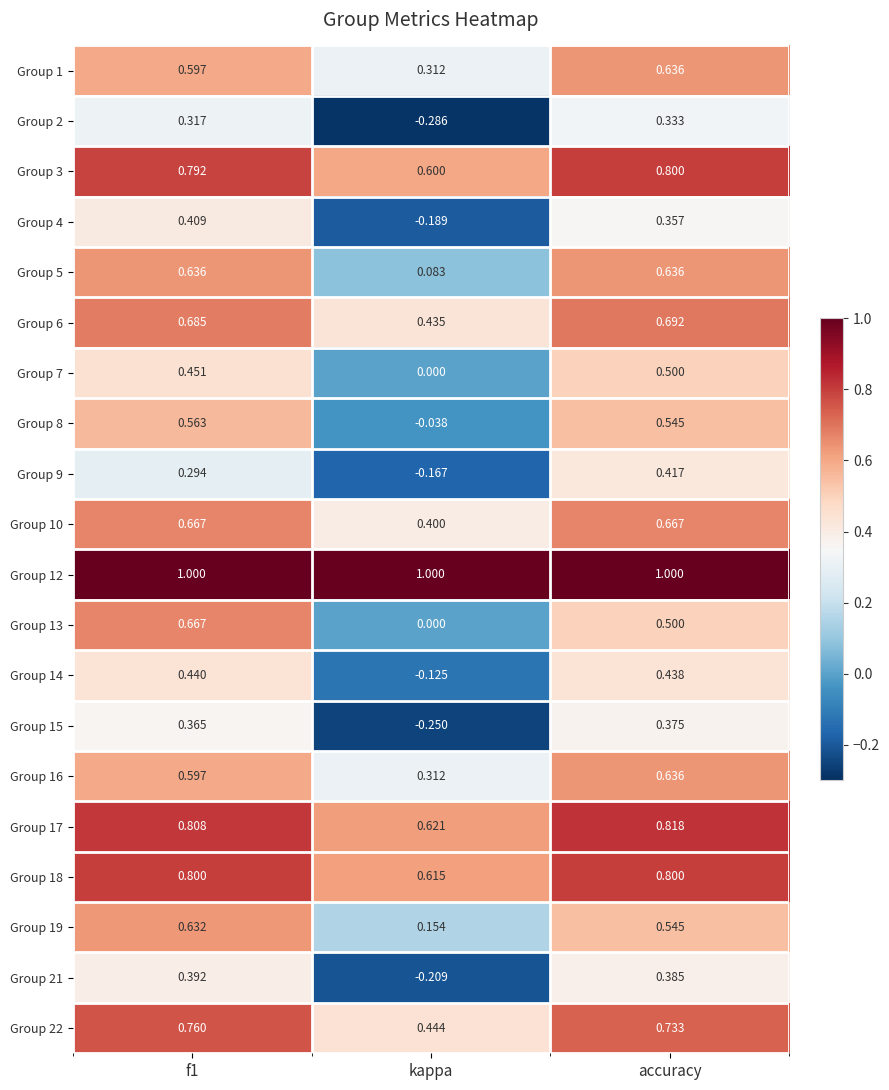

At which label does Group 15 reach its peak?

accuracy